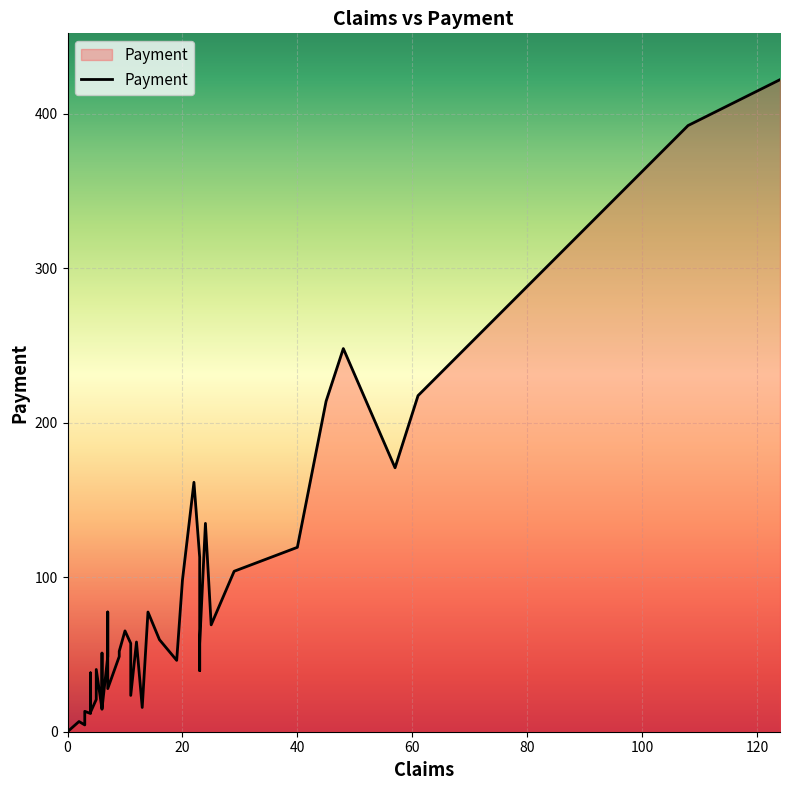

Which label corresponds to the largest value in the chart?

124